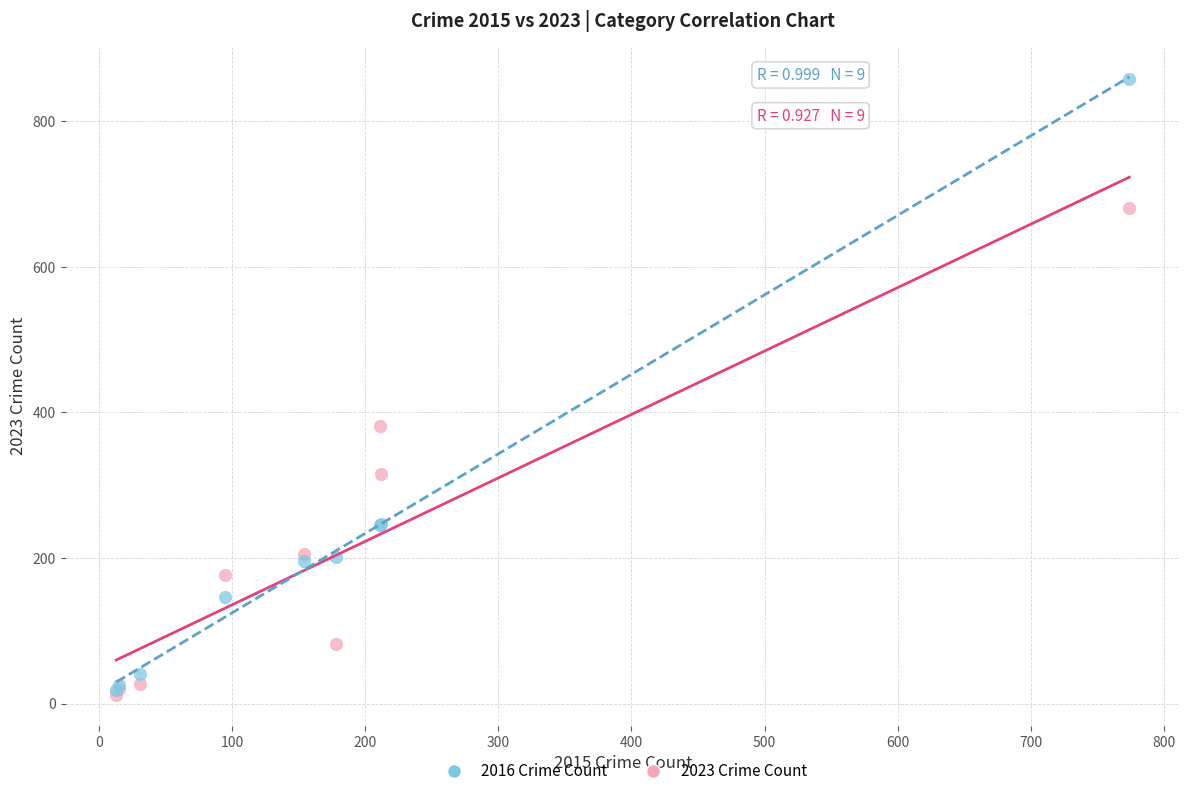

In the 2016 Crime Count series, what Y value is closest to 438?

247